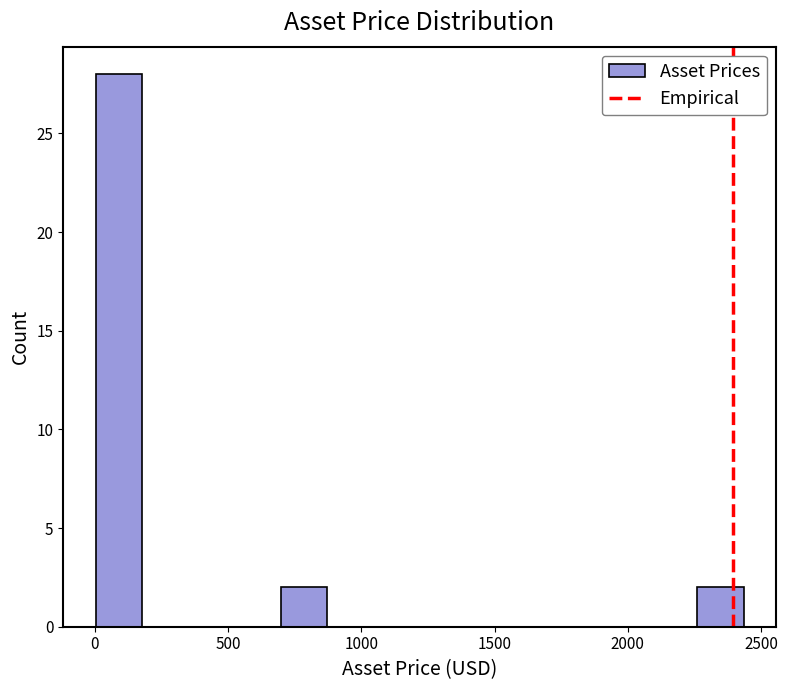

Read against the x-axis, roughly where is the centre of the tallest bar?

100